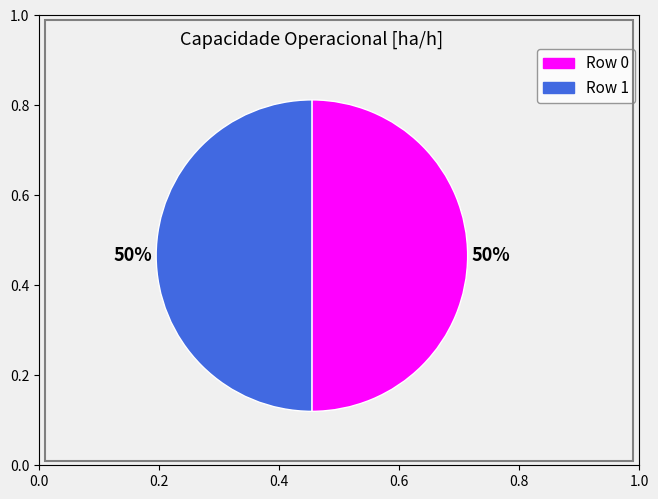

Is it true that Row 0 is 44% of the pie?

False